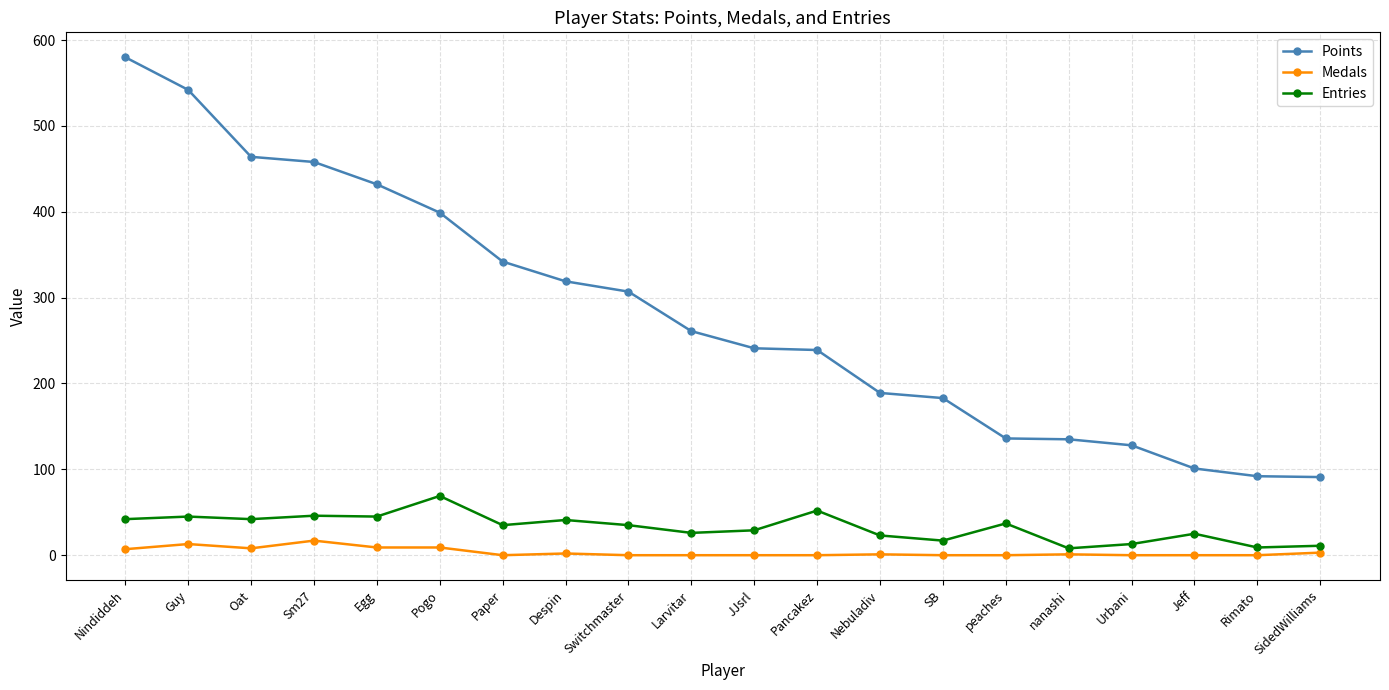

How many distinct data groups are displayed?

3